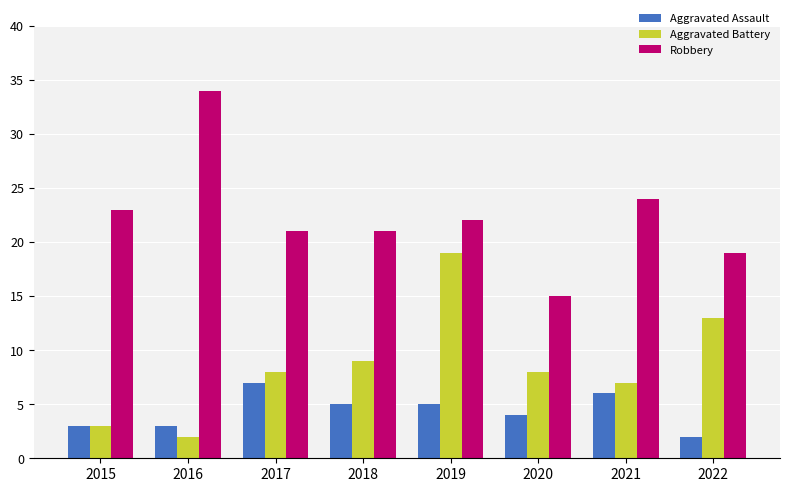

Which label corresponds to the largest value in the chart?

2016